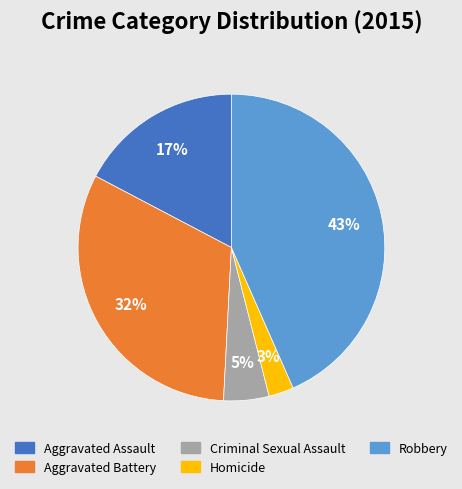

To the nearest percent, what is the combined percentage of Criminal Sexual Assault and Aggravated Assault?

22%